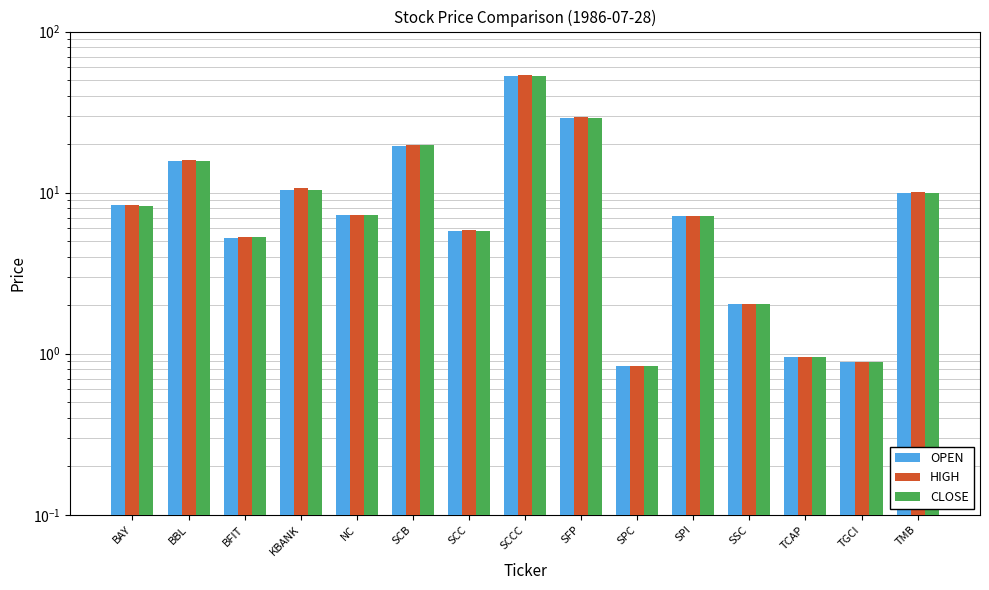

What is the approximate value of OPEN at SPC?

0.8